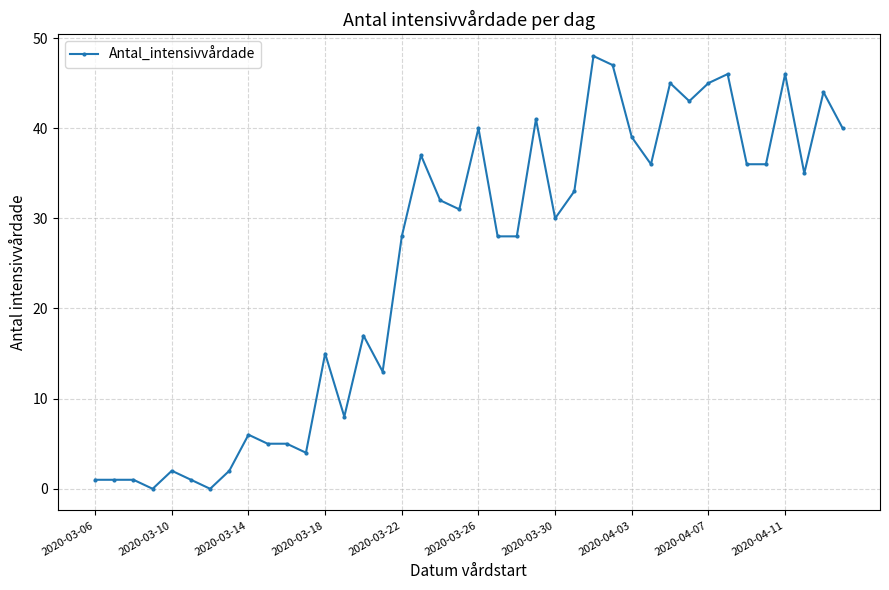

What is the difference between the second highest and second lowest values?

47